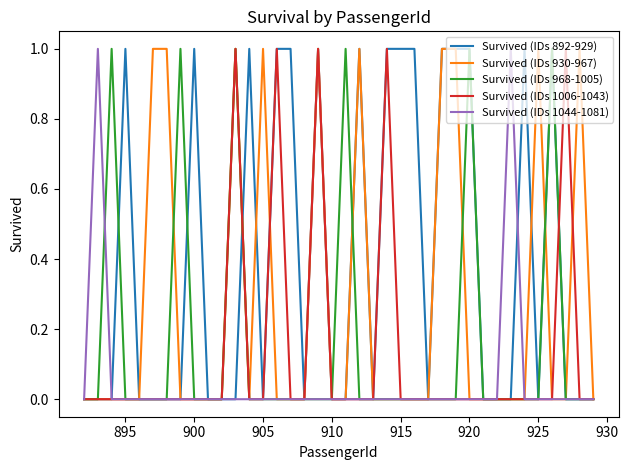

Which series has the largest total across all categories?

Survived (IDs 892-929)